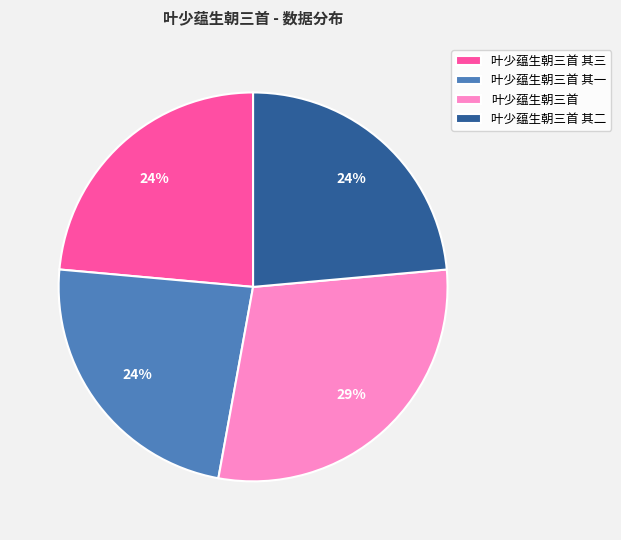

Is the sum of 叶少蕴生朝三首 其二 and 叶少蕴生朝三首 其三 greater than half?

No